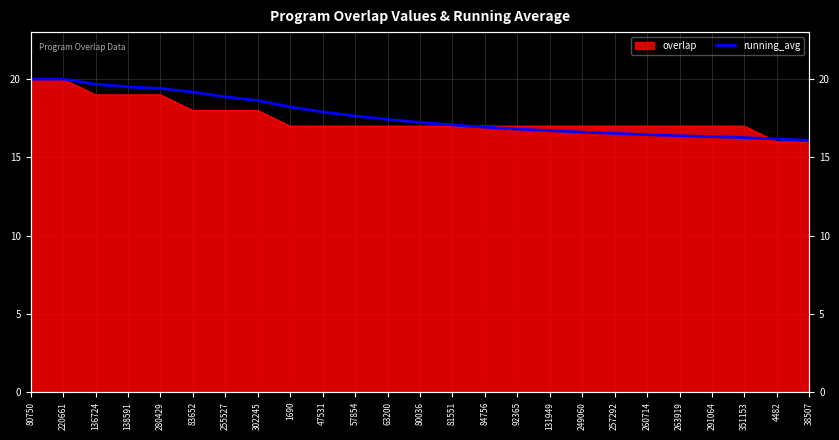

What is the average value?

17.7